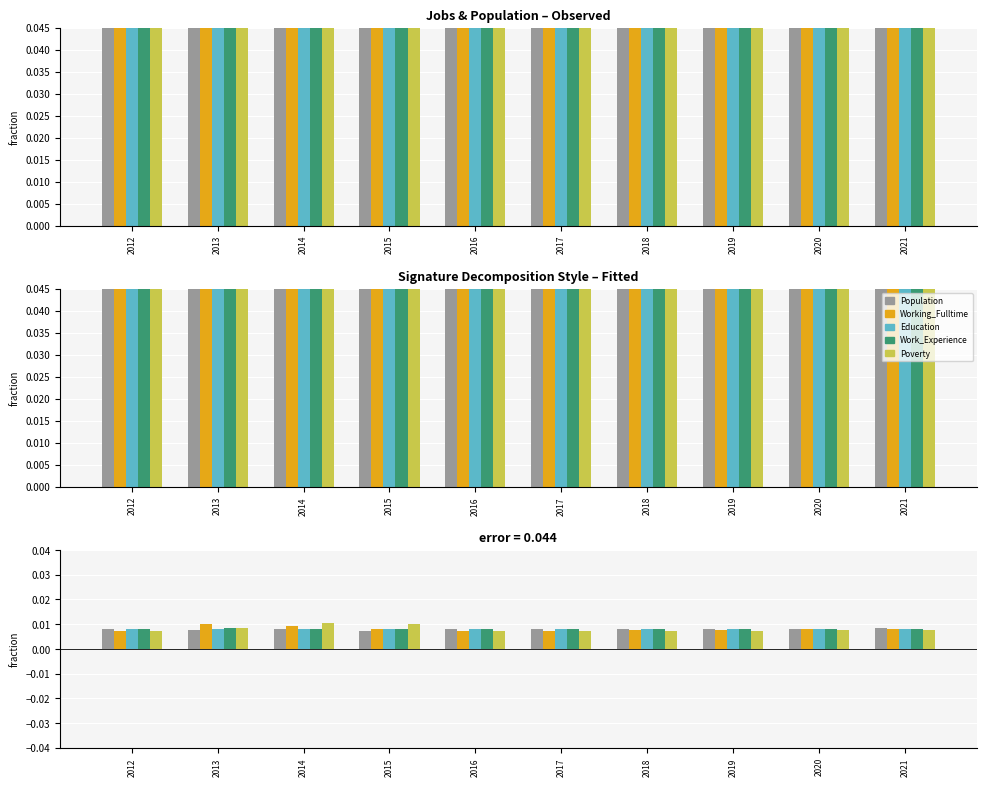

List the series in order of their peak value, highest first.

Poverty, Working_Fulltime, Work_Experience, Population, Education